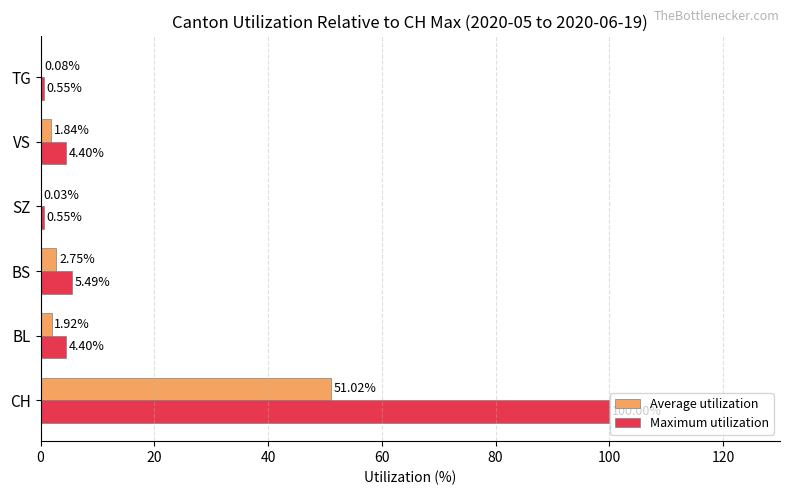

What is the sum of all Average utilization values?

57.6